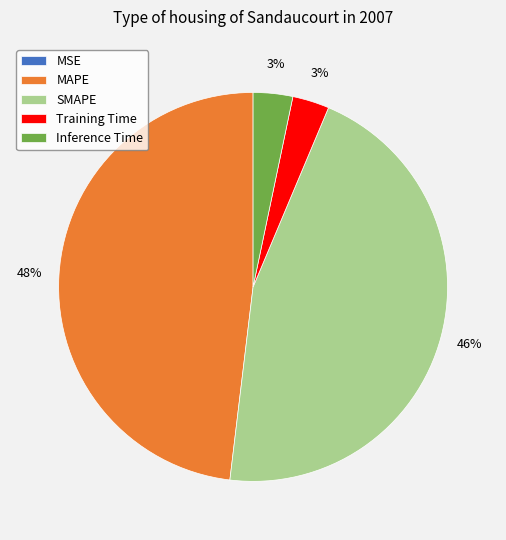

Does any single category account for the majority?

No